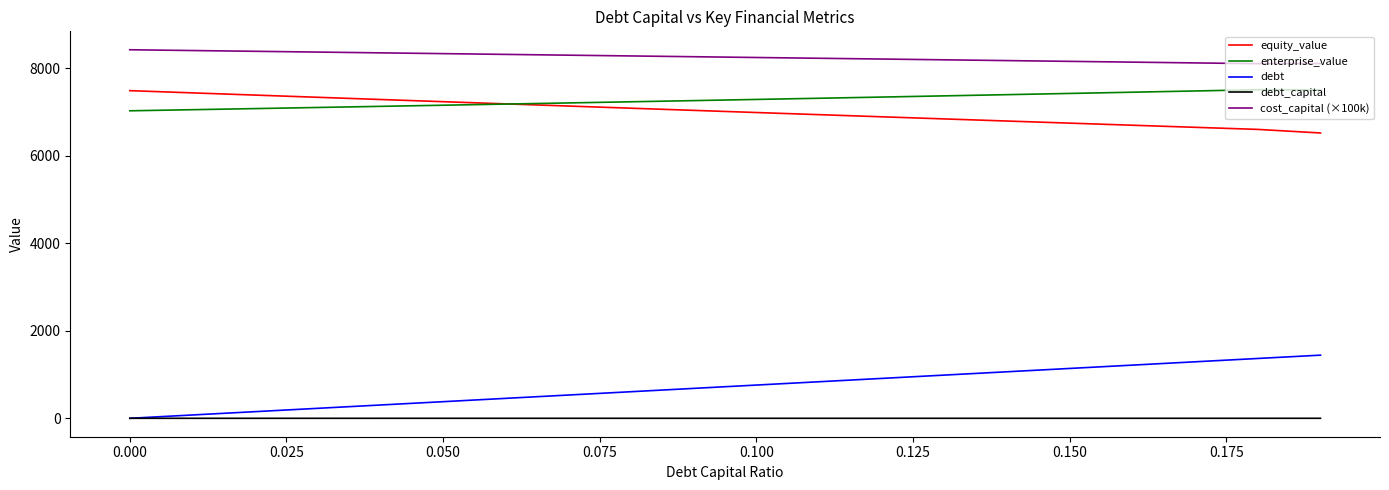

Which series has the largest total across all categories?

cost_capital (×100k)